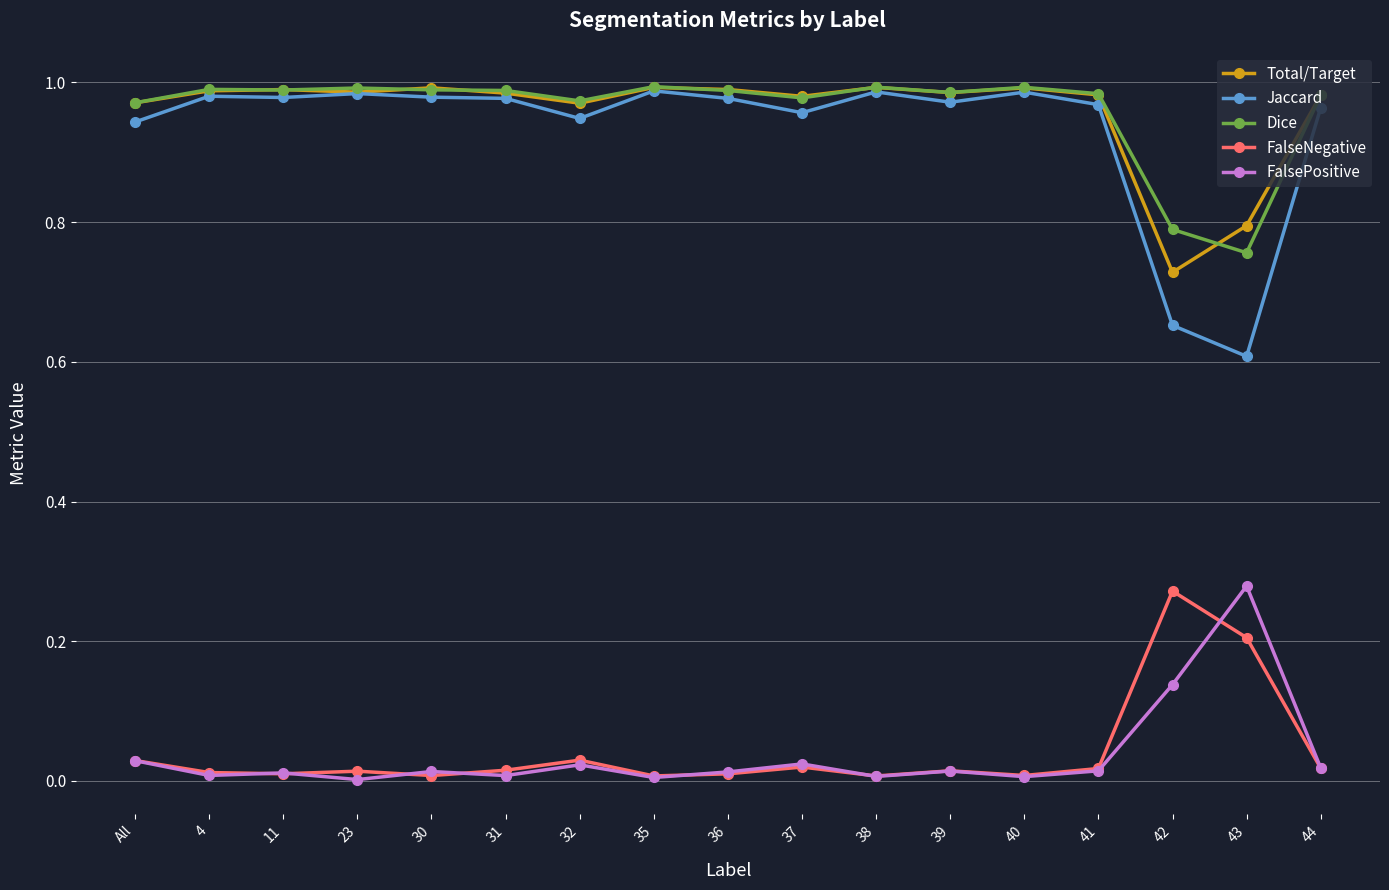

What is the label of the 14th point from the right?

23